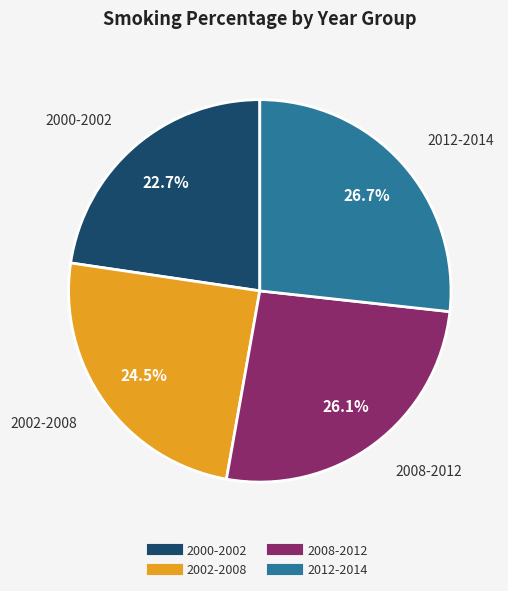

True or false: 2000-2002 accounts for 9% of the total.

False